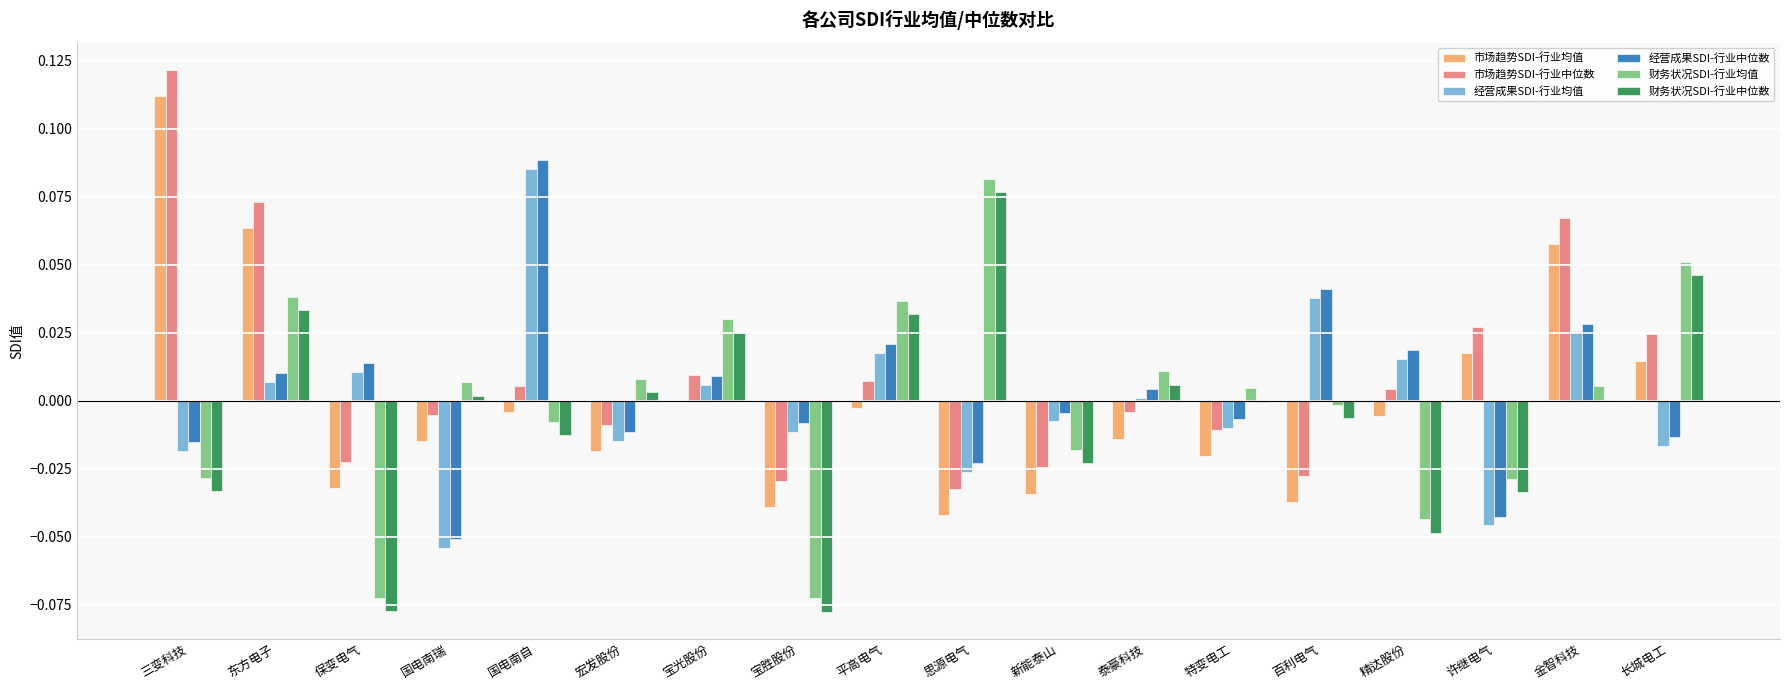

The 市场趋势SDI-行业中位数 series shows 0.0 at 长城电工. True or false?

True